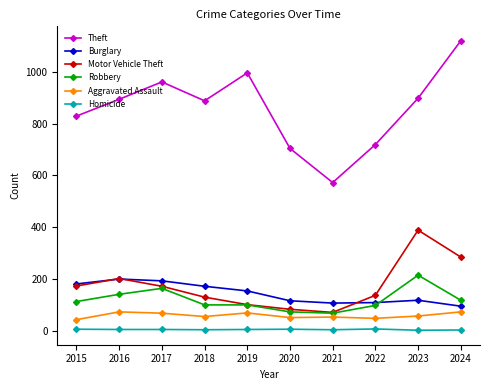

True or false: Motor Vehicle Theft has more than 1 points higher than both neighbors.

True